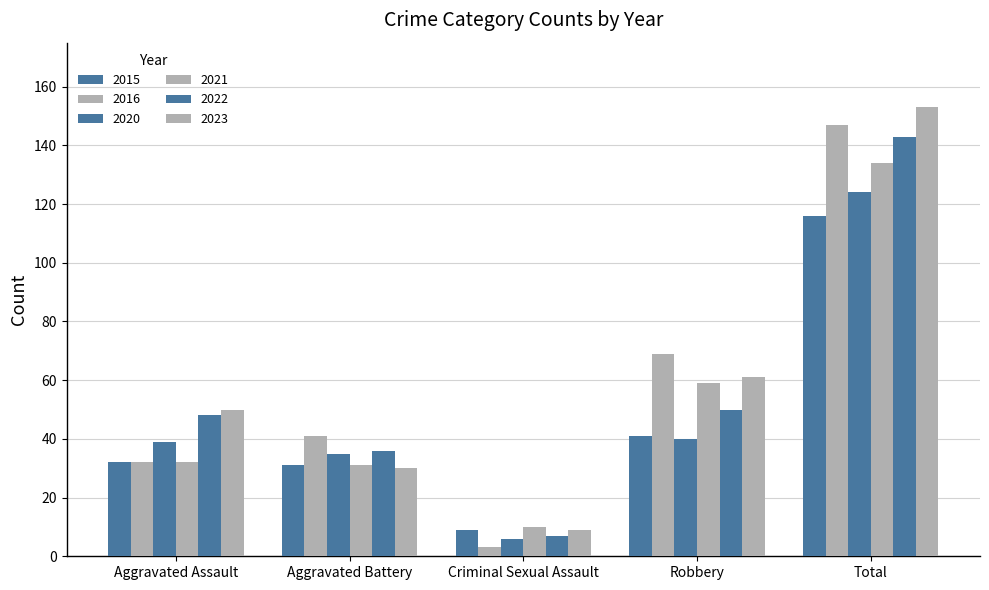

What is the difference between the maximum and minimum values in the 2015 series?

107